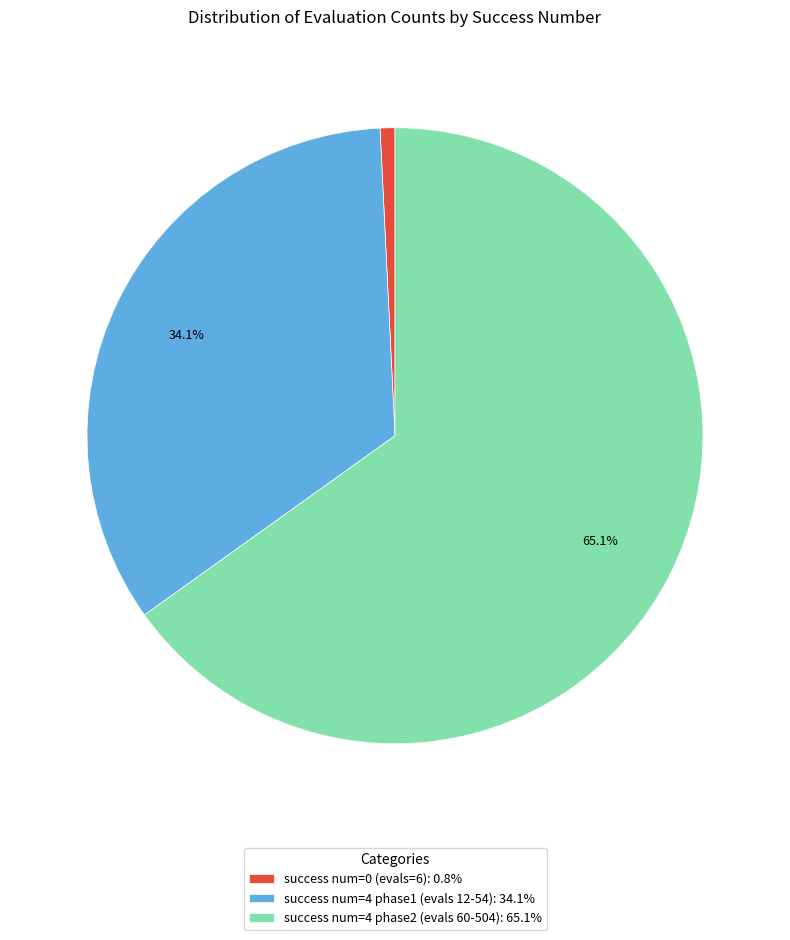

Combined, what portion of the pie is success num=4 phase1 (evals 12-54): 34.1% and success num=4 phase2 (evals 60-504): 65.1%?

99.2%